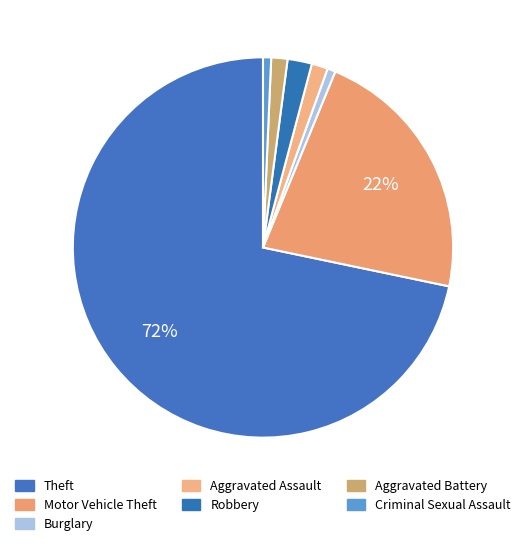

To the nearest percent, what is the average slice percentage?

14%